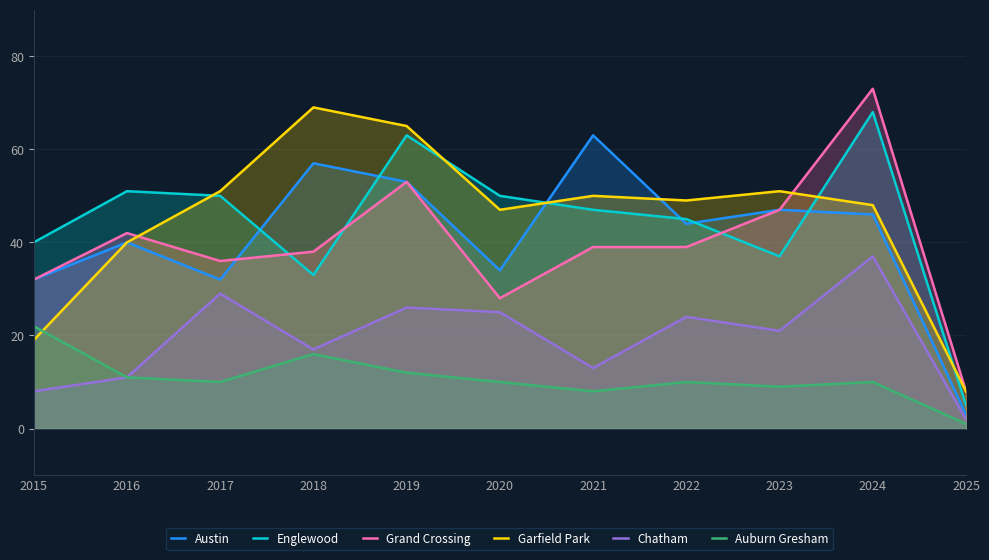

Which category has the lowest value across all series?

2025